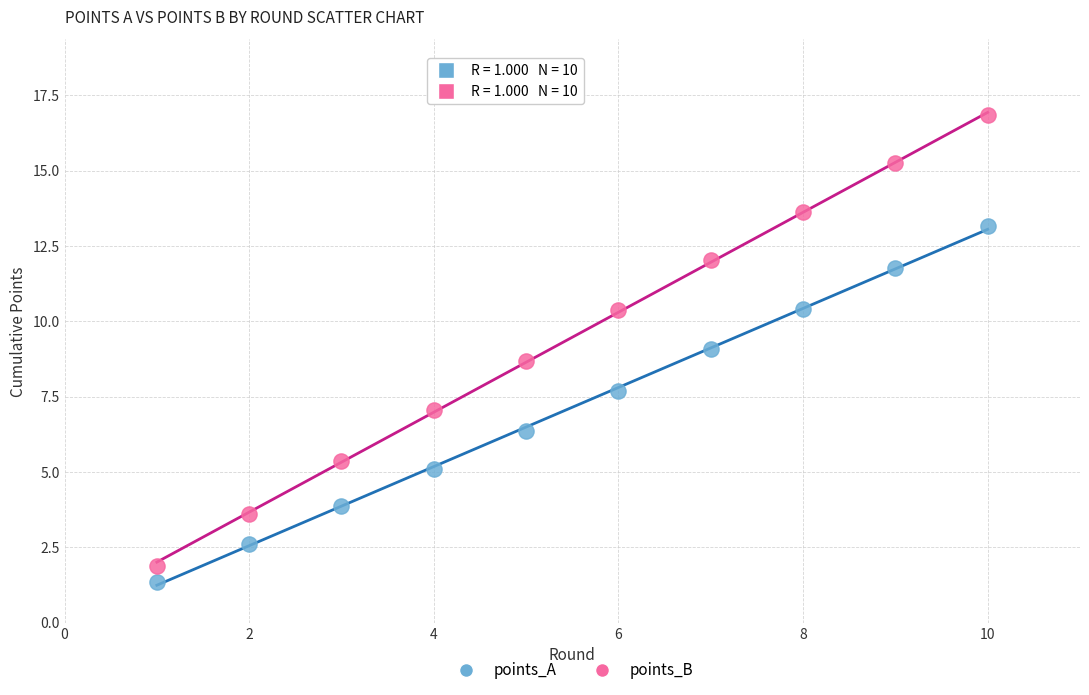

Which series reaches the minimum Y coordinate?

points_A